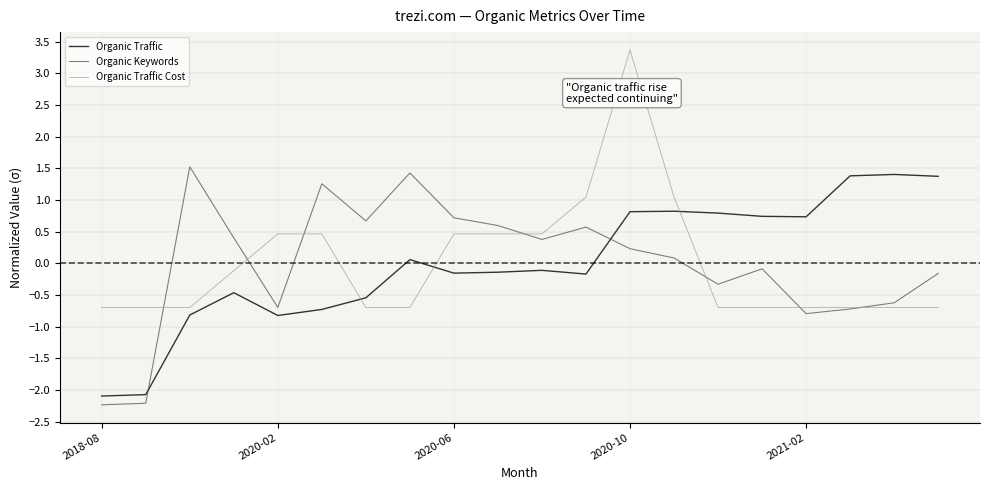

How many intersections are there between Organic Traffic and Organic Keywords?

2